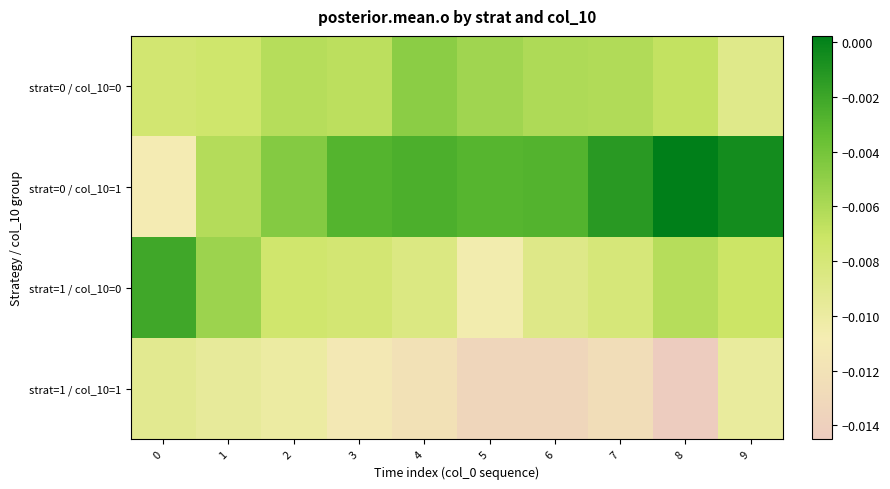

Which series has the widest spread of values?

strat=0 / col_10=1